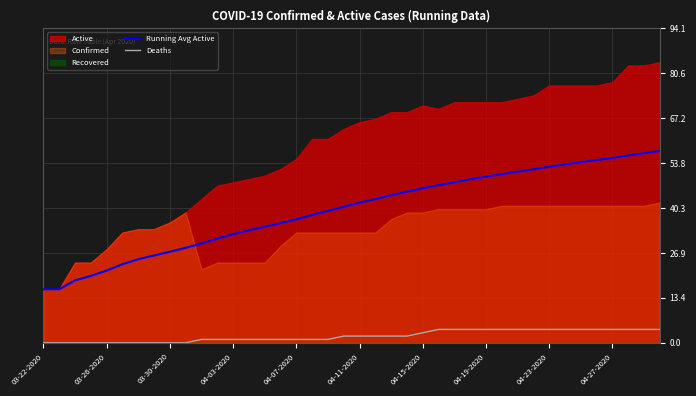

Is it true that Running Avg Active equals 14.2 at 34?

False